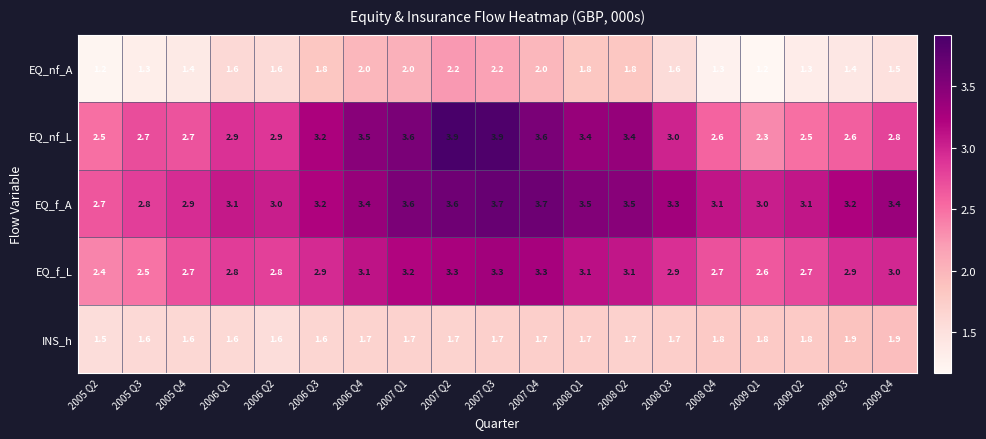

The value of EQ_f_L at 2007 Q1 is 3.2. True or false?

True